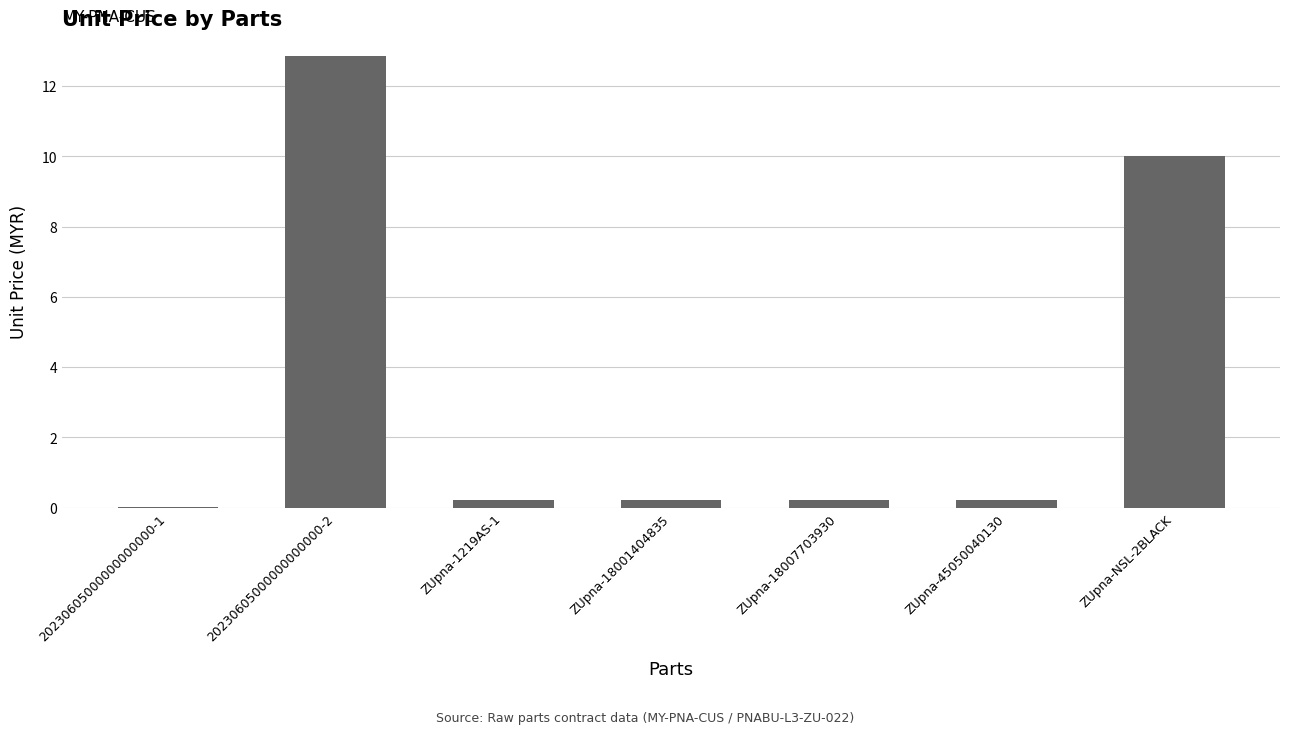

What is the sum of the values at ZUpna-45050040130 and ZUpna-1219AS-1?

0.5